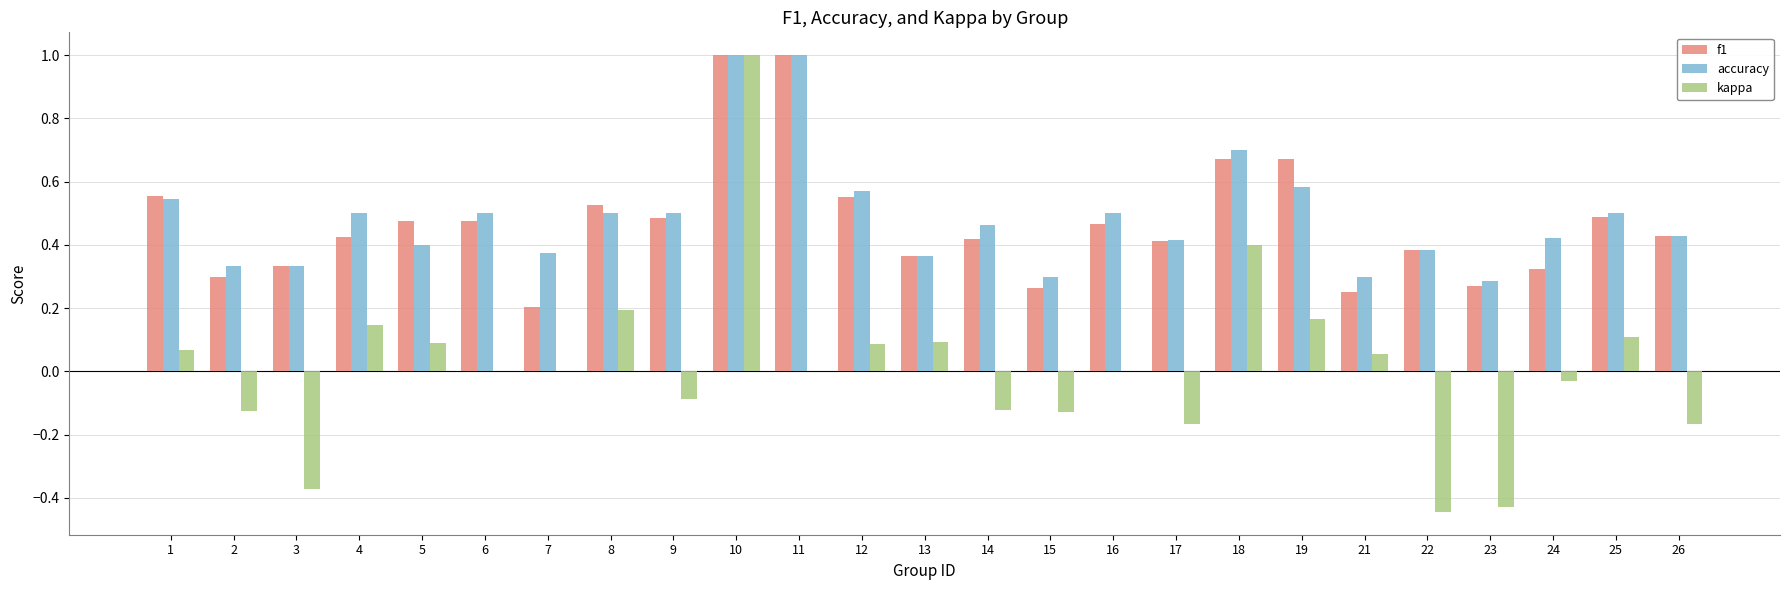

True or false: accuracy has a value of 0.7 at 1.

False